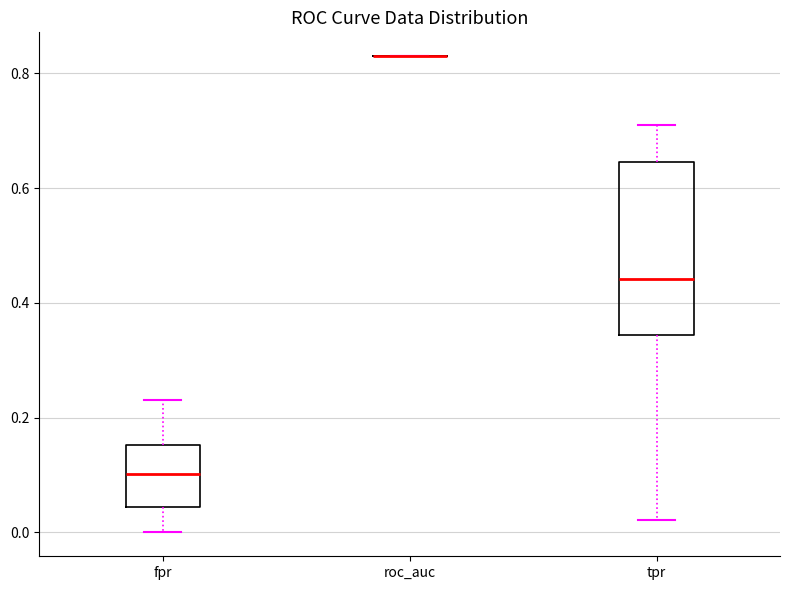

Reading left to right, read every box against the y-axis: the position of its median line, the range the box covers, and the ends of its whiskers. The values are not printed on the chart, so give them approximately, as read against the axis.

fpr: median 0.10, box 0.04 to 0.16, whiskers 0.00 to 0.24
roc_auc: box collapsed to a line at 0.82, whiskers 0.82 to 0.82
tpr: median 0.44, box 0.34 to 0.64, whiskers 0.02 to 0.70